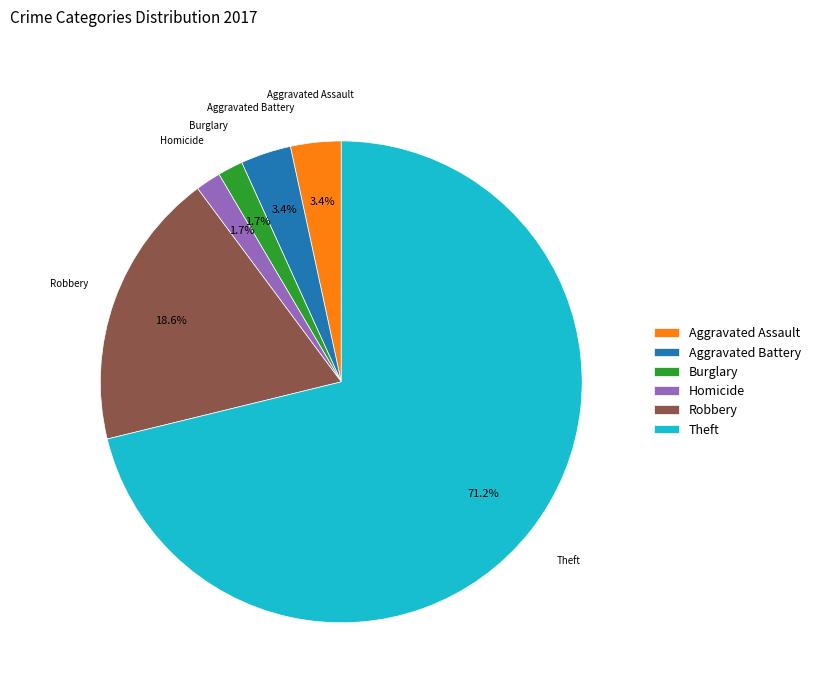

Which category accounts for the majority?

Theft